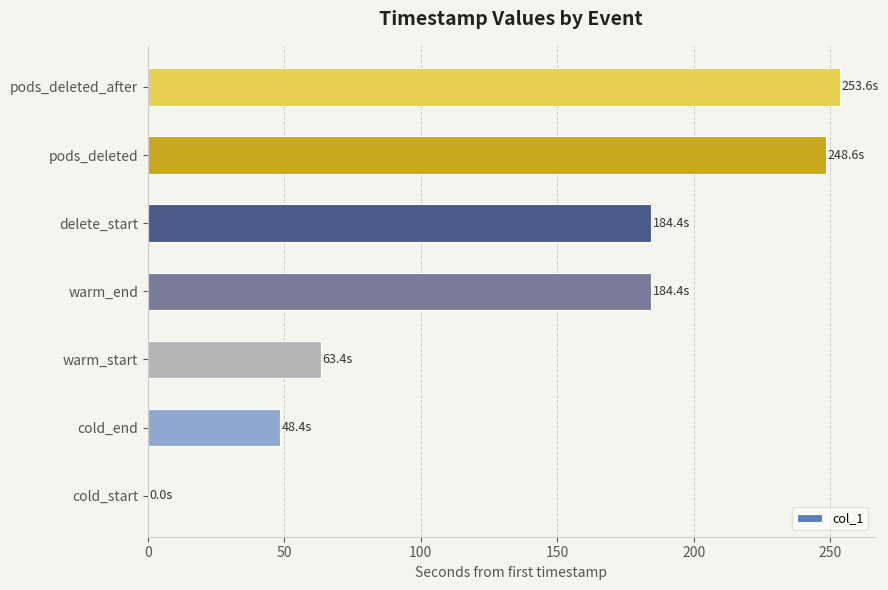

What is the sum of all values?

982.8